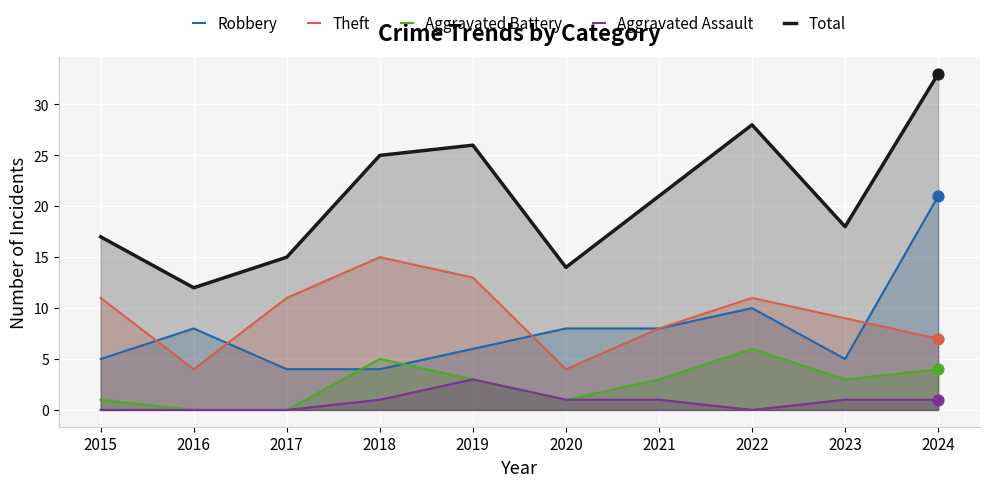

What is the total value across all series at 2022?

55